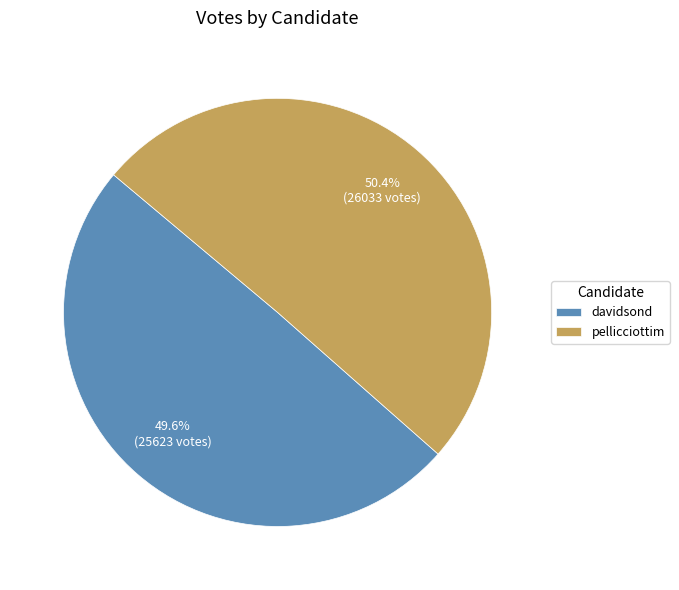

To the nearest percent, what percentage of the pie is davidsond?

50%